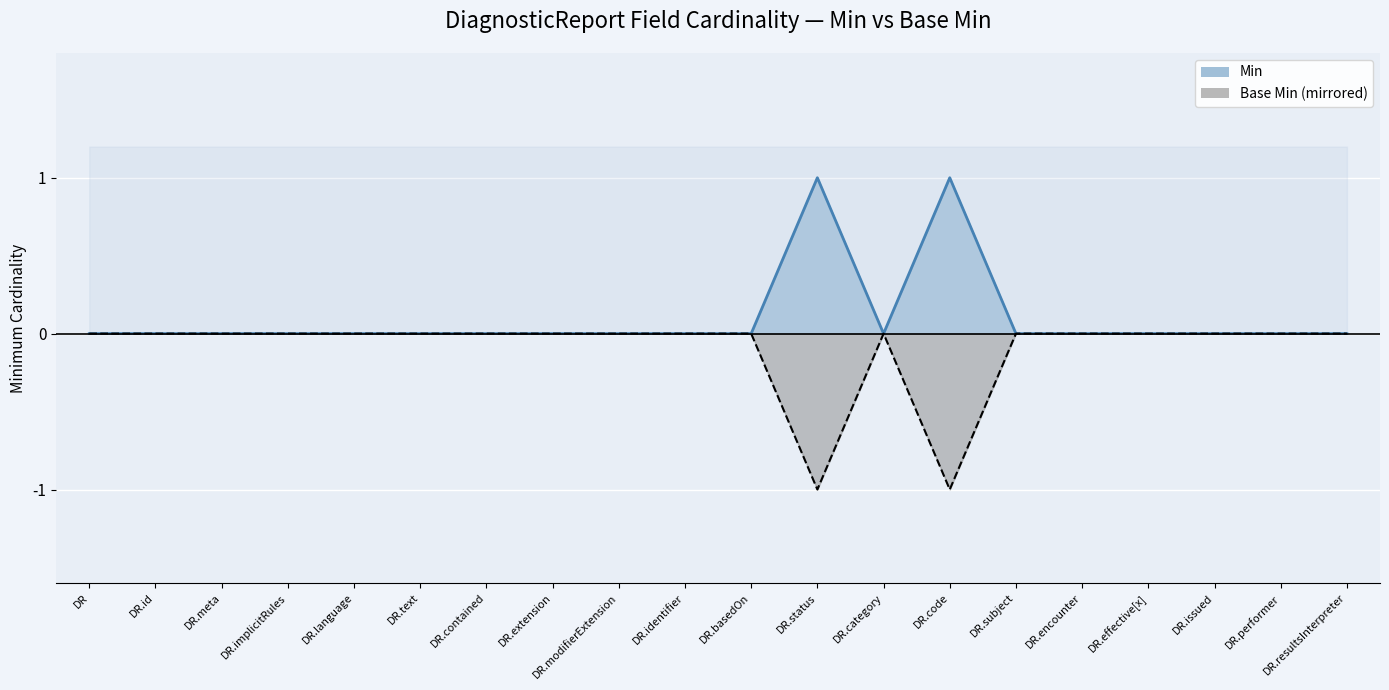

How many interior local peaks does the Base Min series have?

1